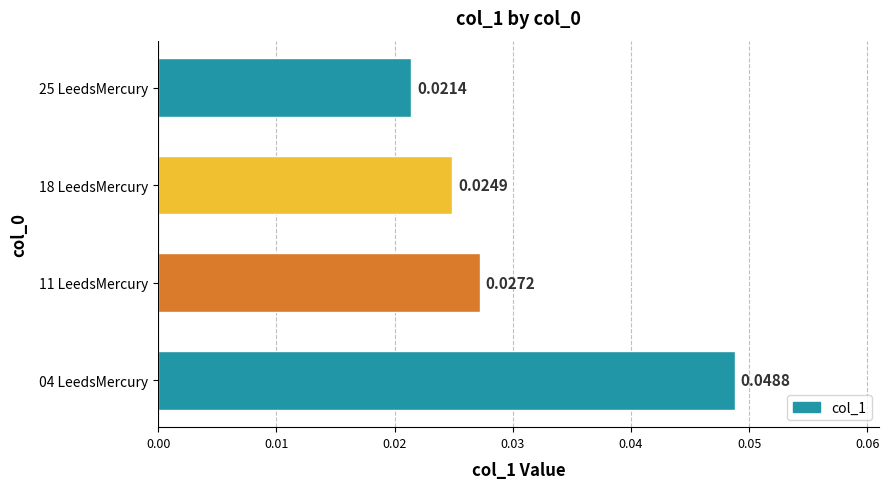

List the labels in order of value, smallest first.

25 LeedsMercury, 18 LeedsMercury, 11 LeedsMercury, 04 LeedsMercury